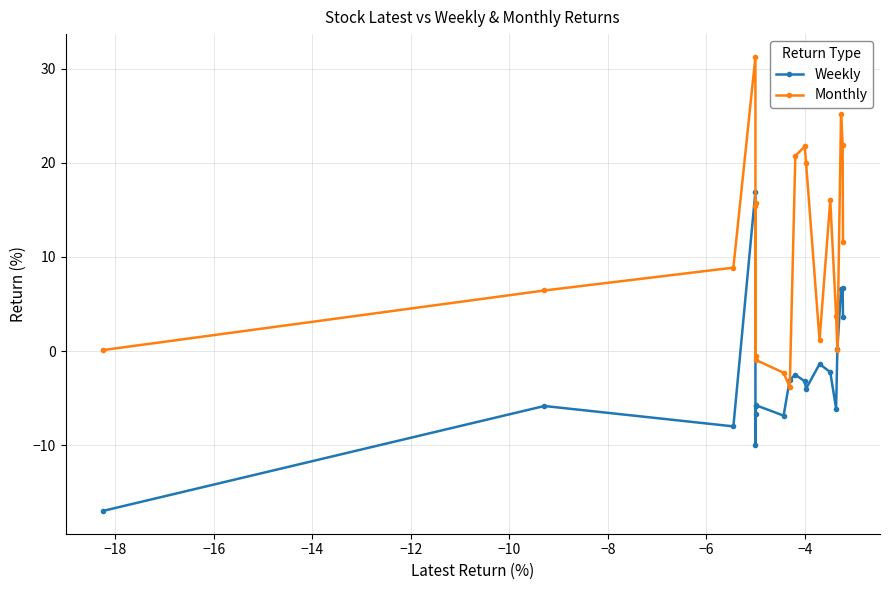

How many interior local peaks does the Monthly series have?

5